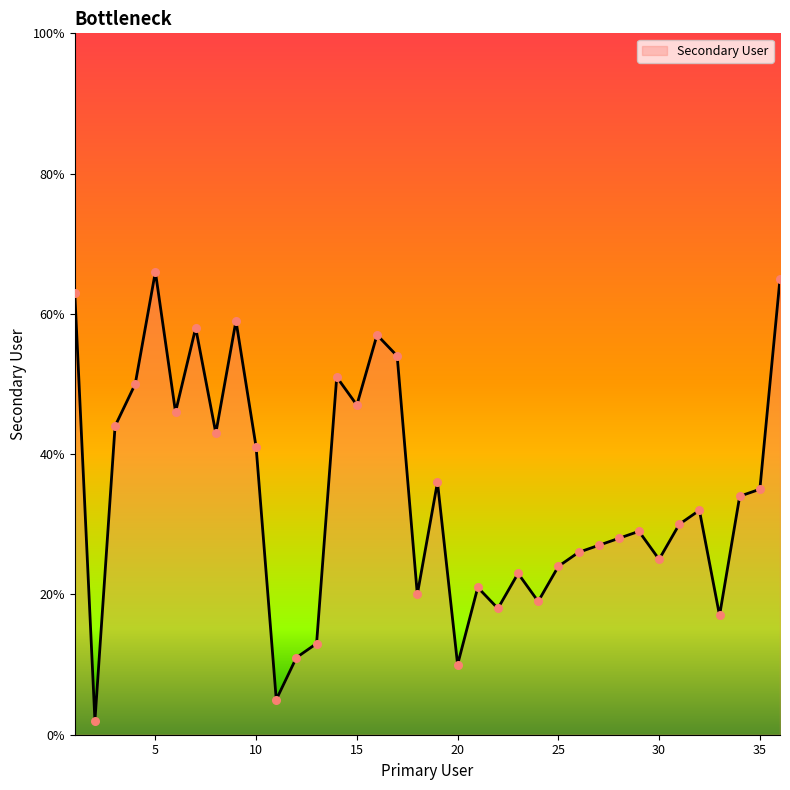

What is the greatest value displayed?

66